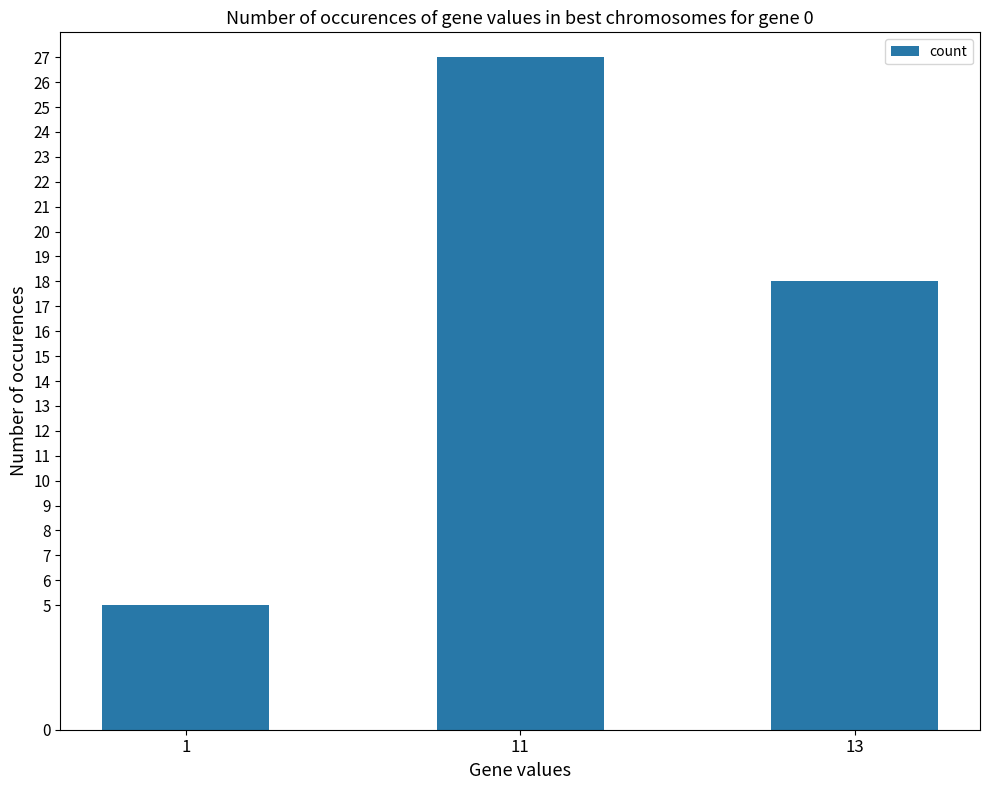

What is the change in value from 1 to 11?

+22